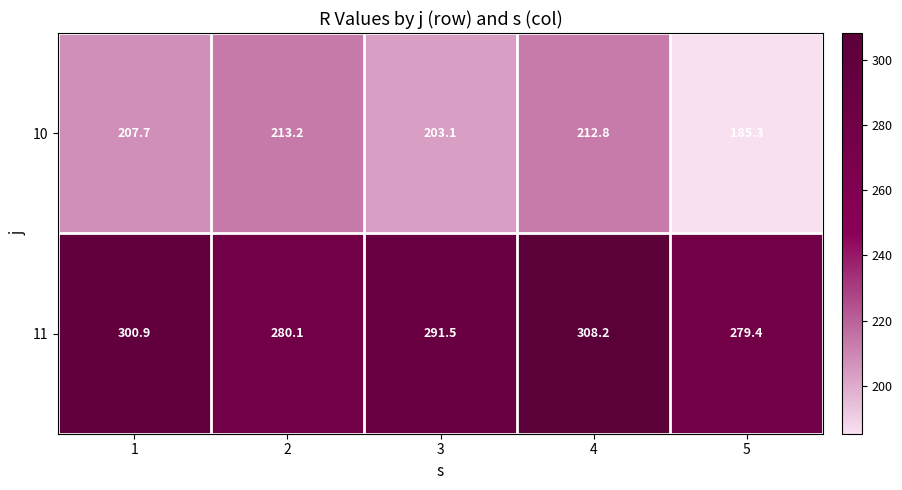

What is the sum of all 10 values?

1022.1